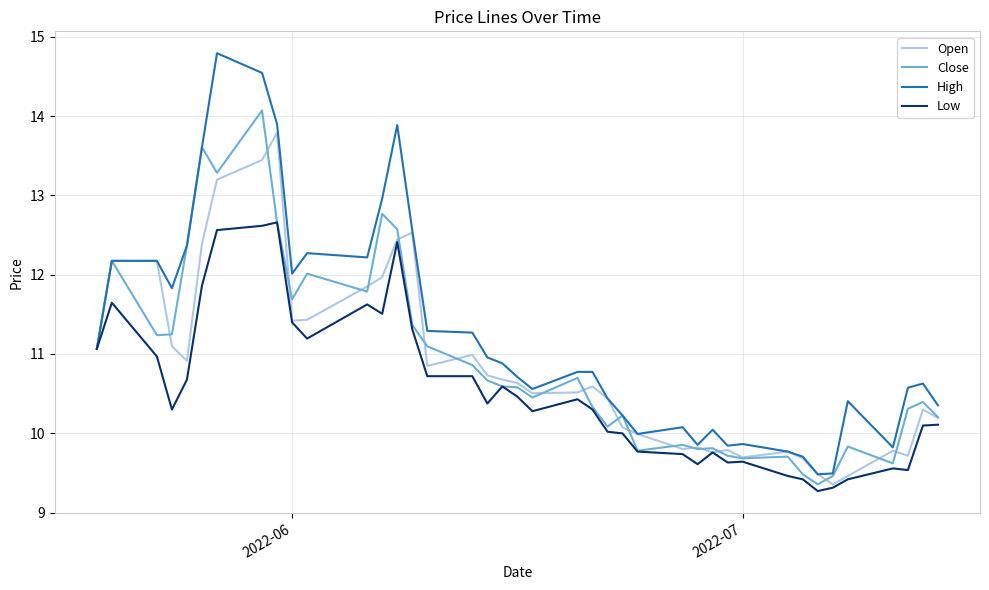

What is the minimum value for Low?

9.3